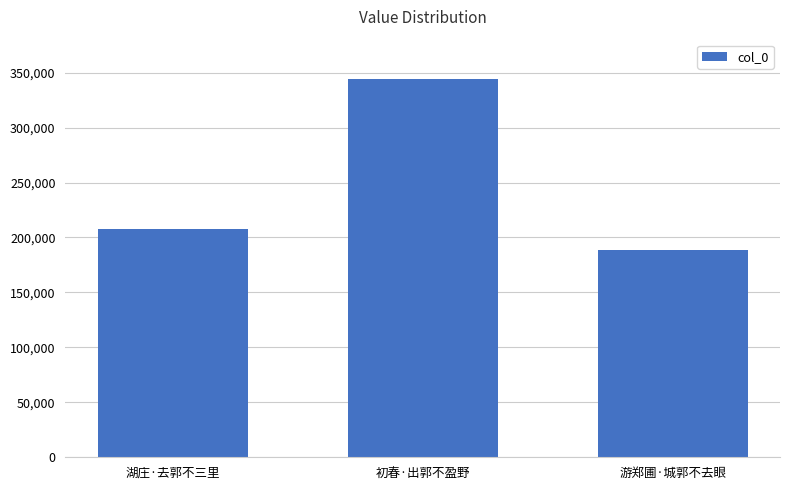

Which has a higher value, 游郑圃·城郭不去眼 or 初春·出郭不盈野?

初春·出郭不盈野